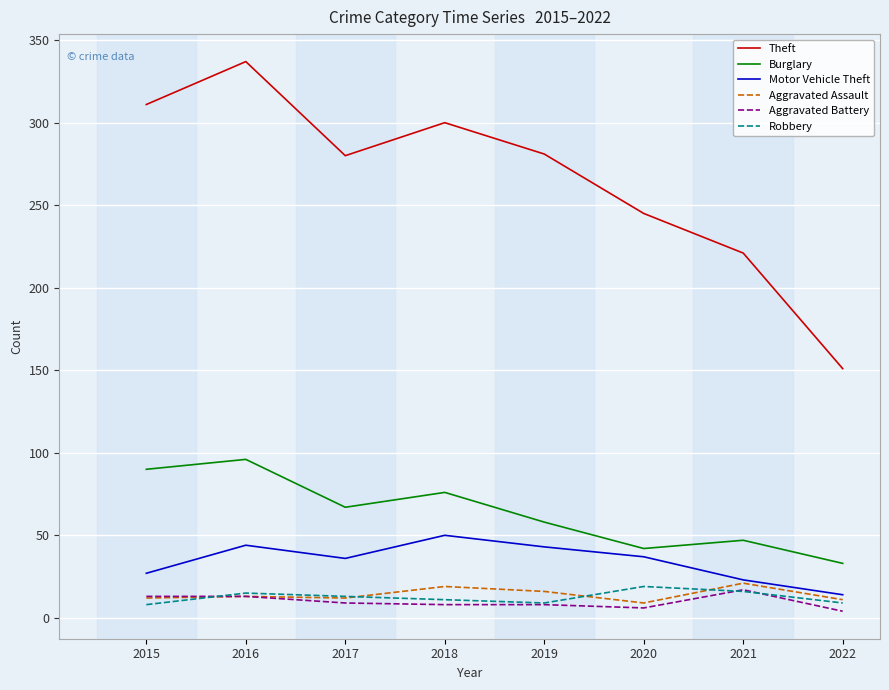

What are all the series names shown in the legend?

Theft, Burglary, Motor Vehicle Theft, Aggravated Assault, Aggravated Battery, Robbery